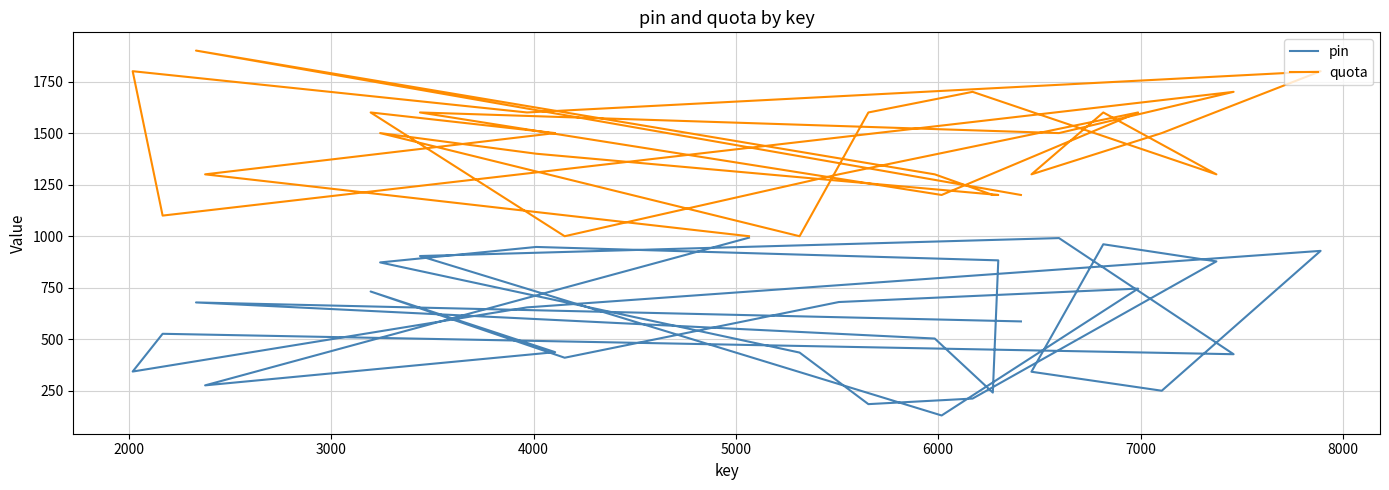

Which series has the largest total across all categories?

quota